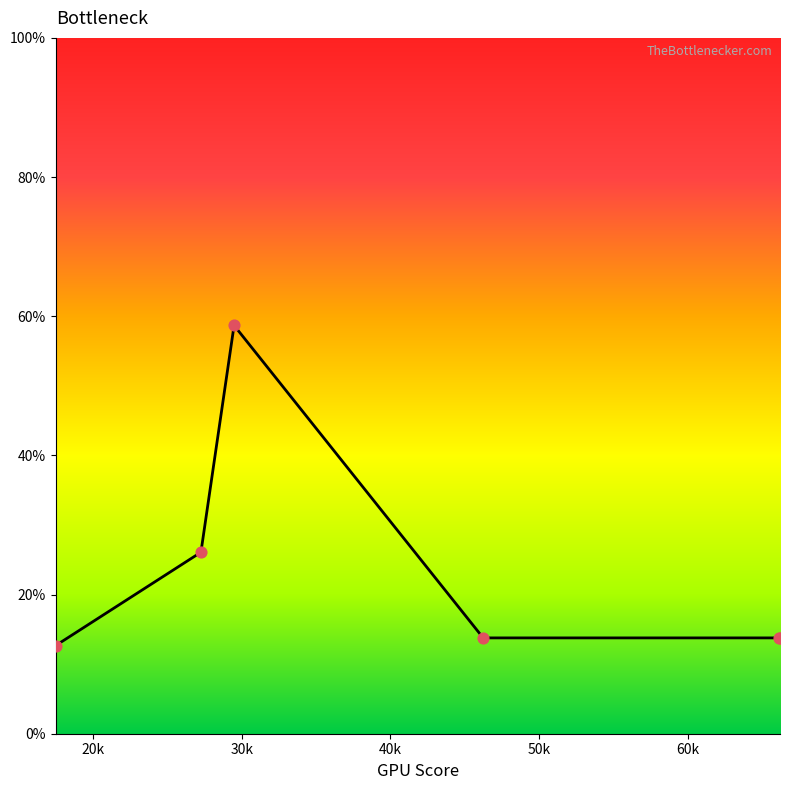

What is the maximum value shown in the chart?

58.7